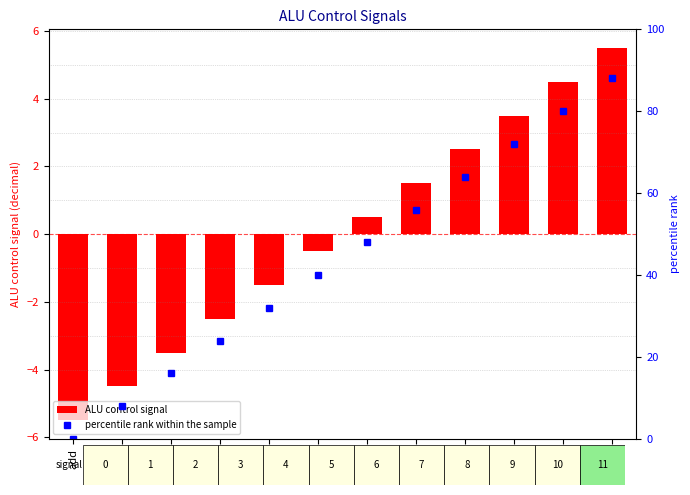

What is the difference between the second highest and second lowest values in the percentile rank within the sample series?

72.0